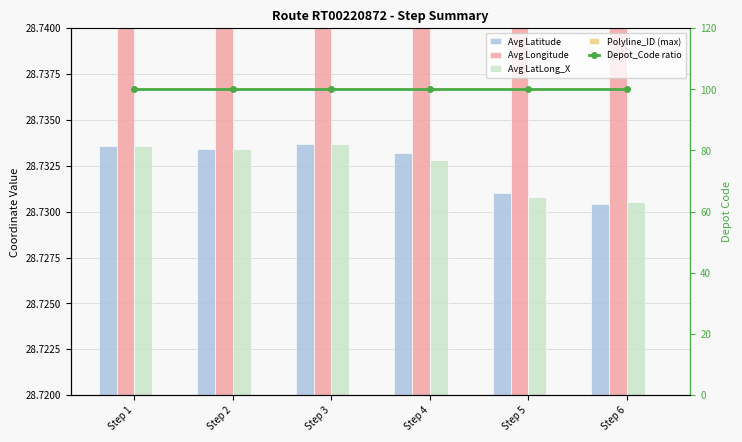

True or false: Avg Latitude has a value of 28.7 at Step 6.

True